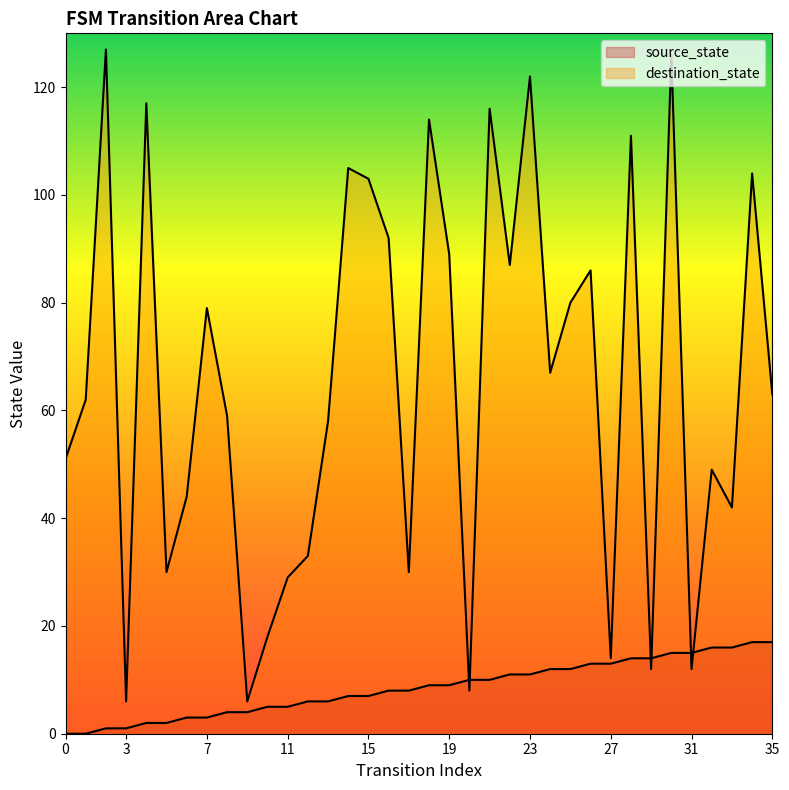

Rank the series by their average value, from highest to lowest.

destination_state, source_state